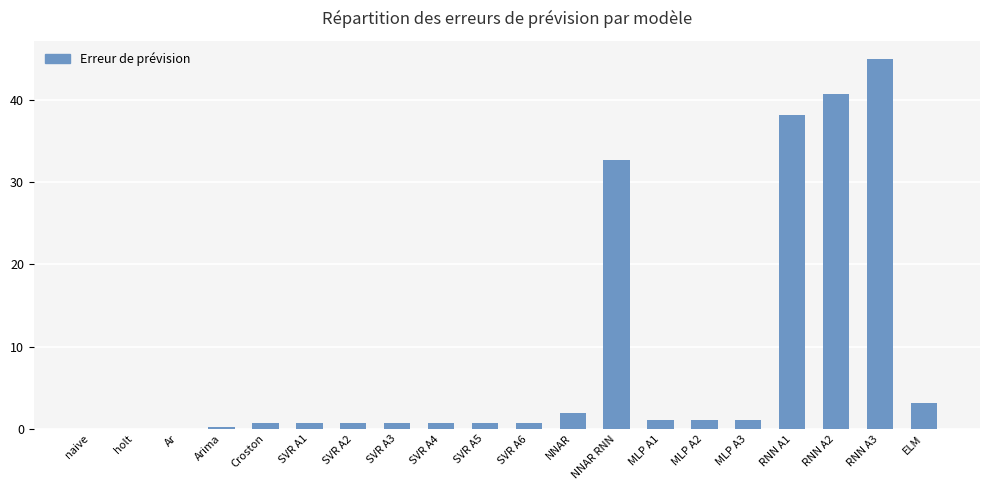

Are the bars grouped side by side (vs. stacked)?

No